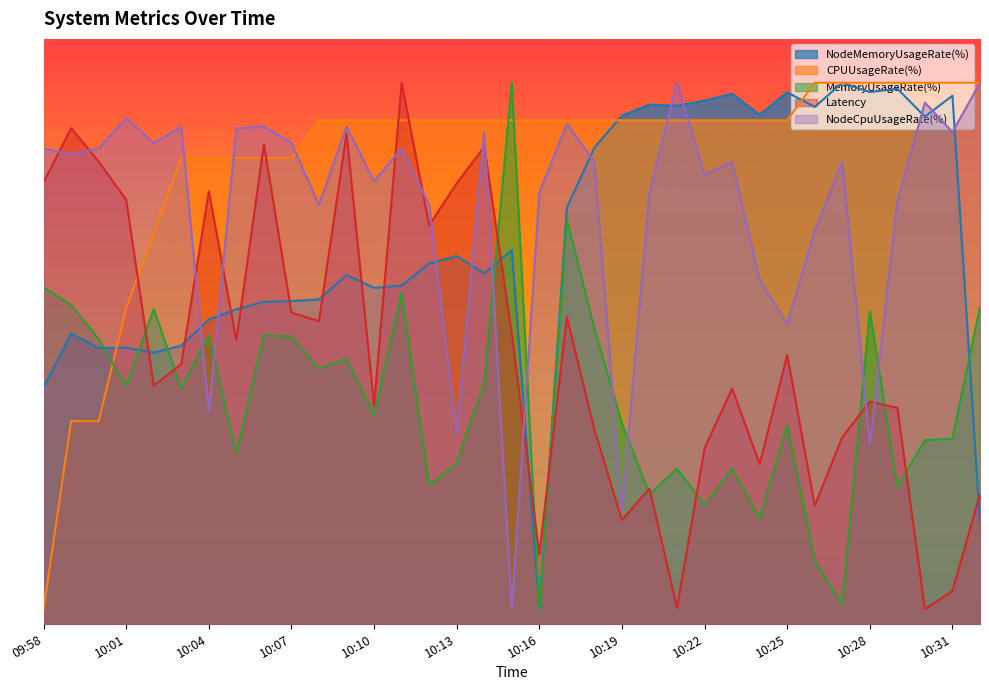

Between 10:05 and 10:17, which is larger?

10:17